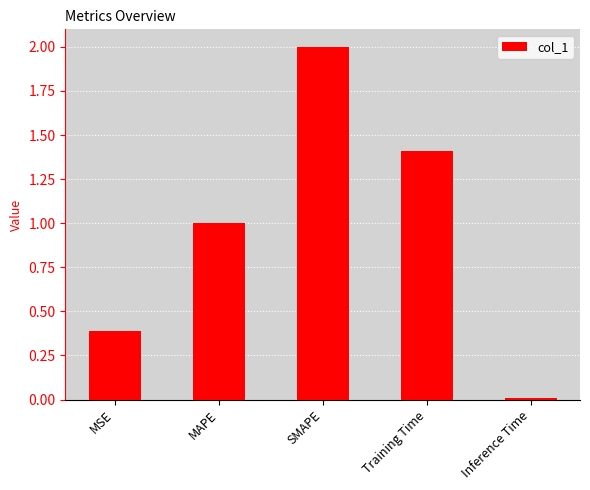

Approximately how many times larger is the value at SMAPE compared to Training Time?

1.4